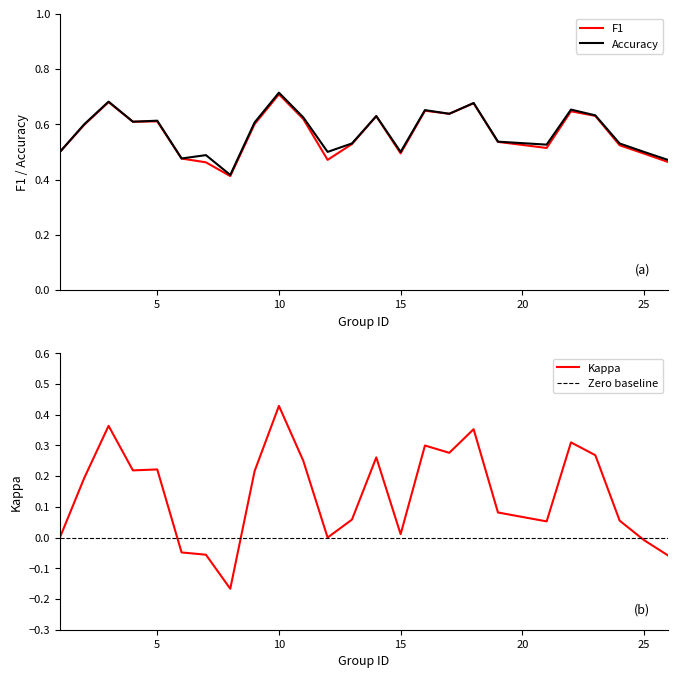

What is the total value across all series at 16?

1.6